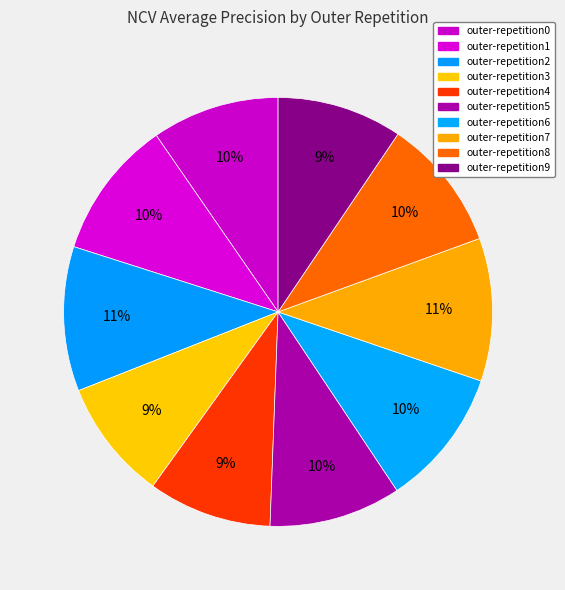

Is there any slice that represents more than half of the pie?

No